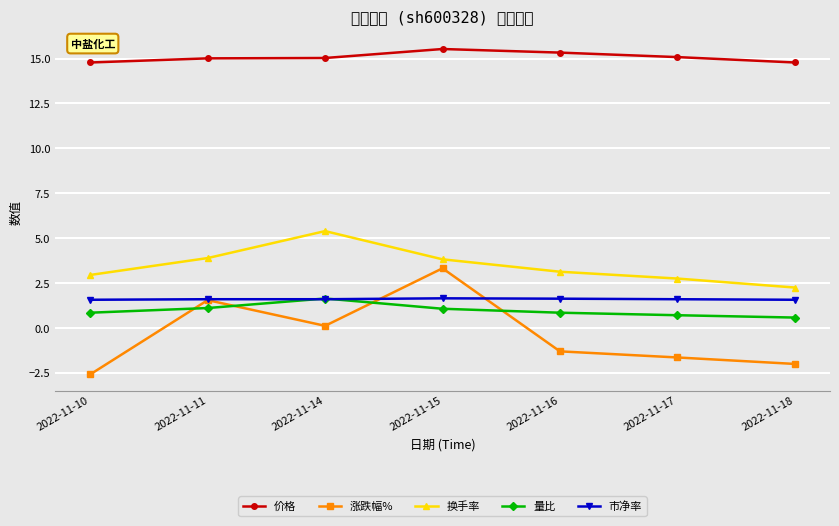

The 价格 series shows 14.8 at 2022-11-18. True or false?

True